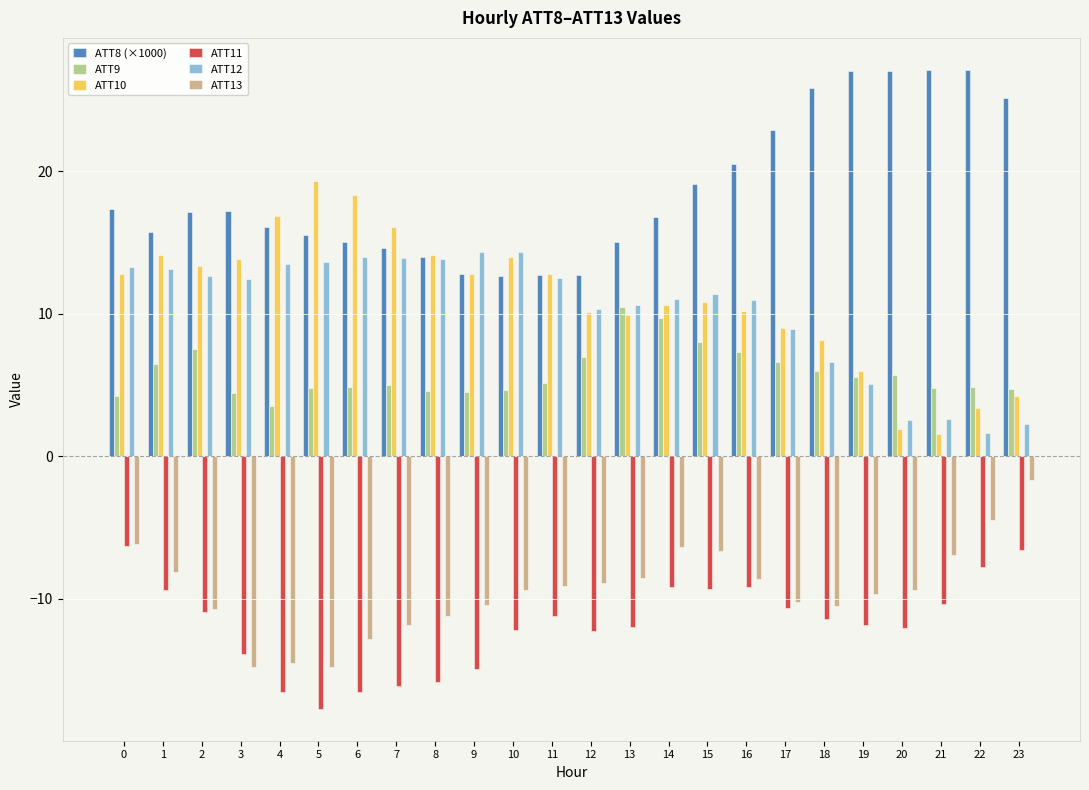

What are all the series names shown in the legend?

ATT8 (×1000), ATT9, ATT10, ATT11, ATT12, ATT13